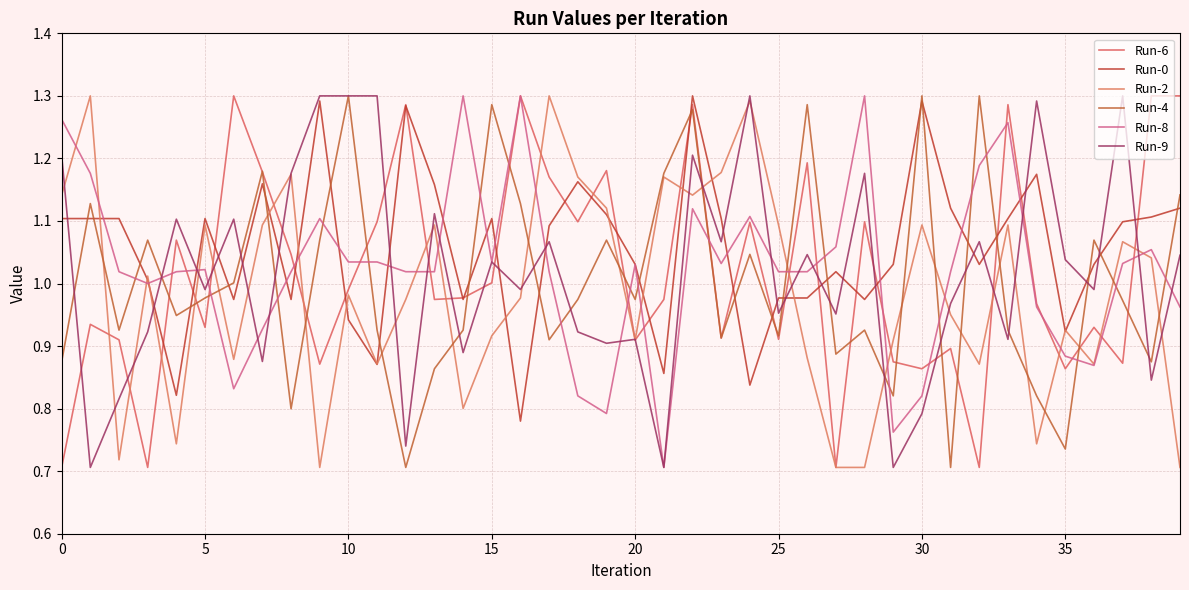

How many lines are shown in the chart?

6